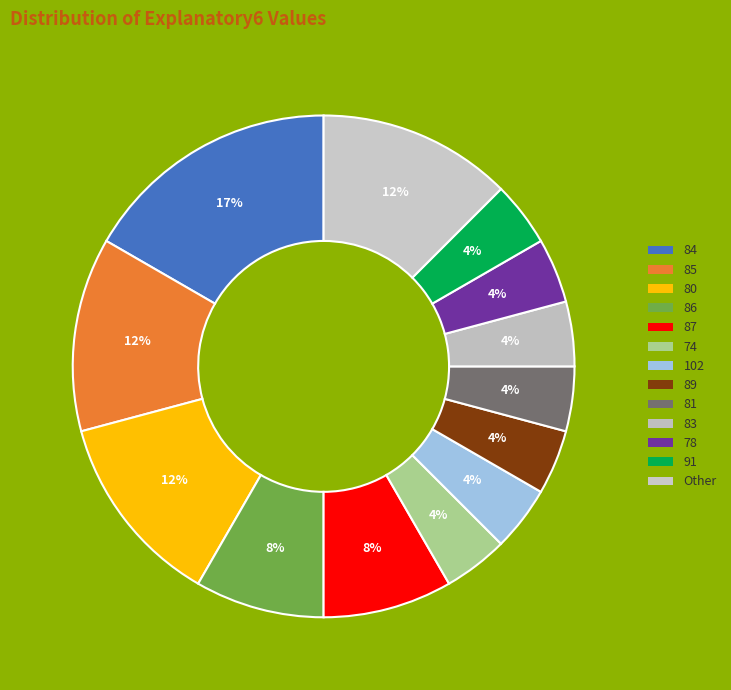

Count the number of slices in the pie.

13